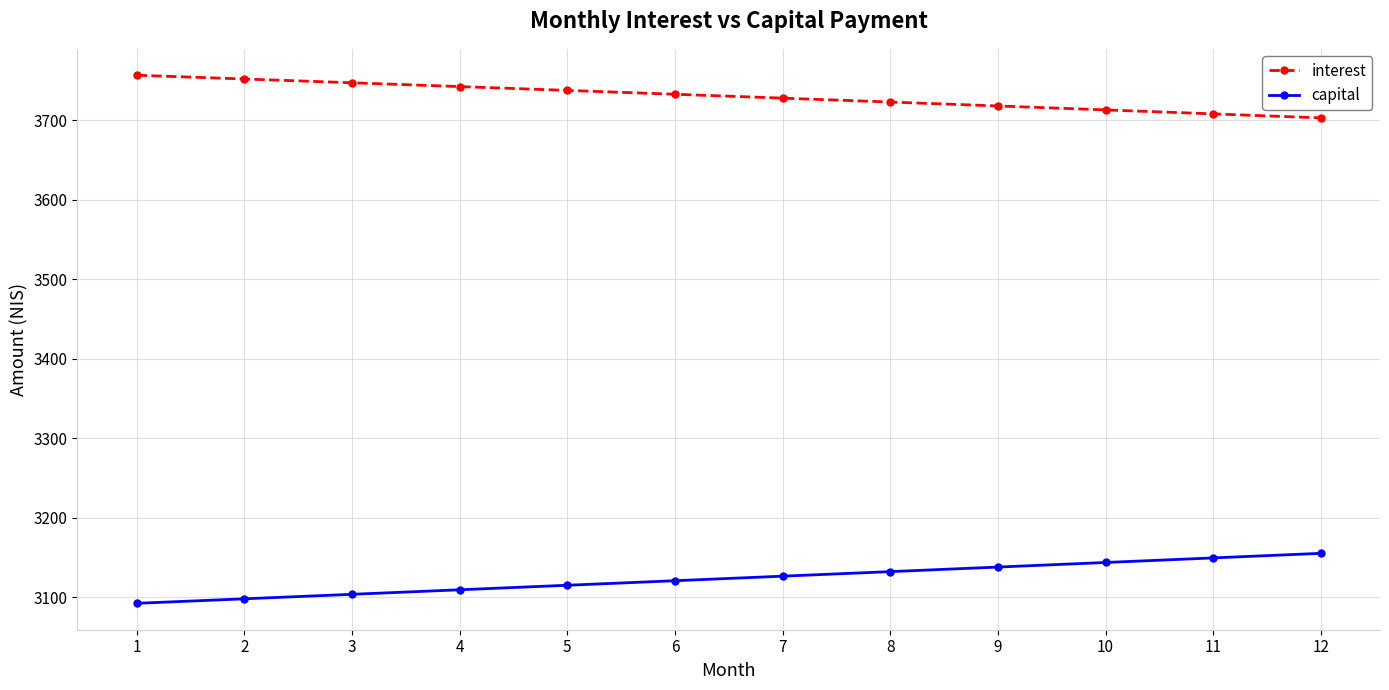

What is the total value across all series at 8?

6855.1